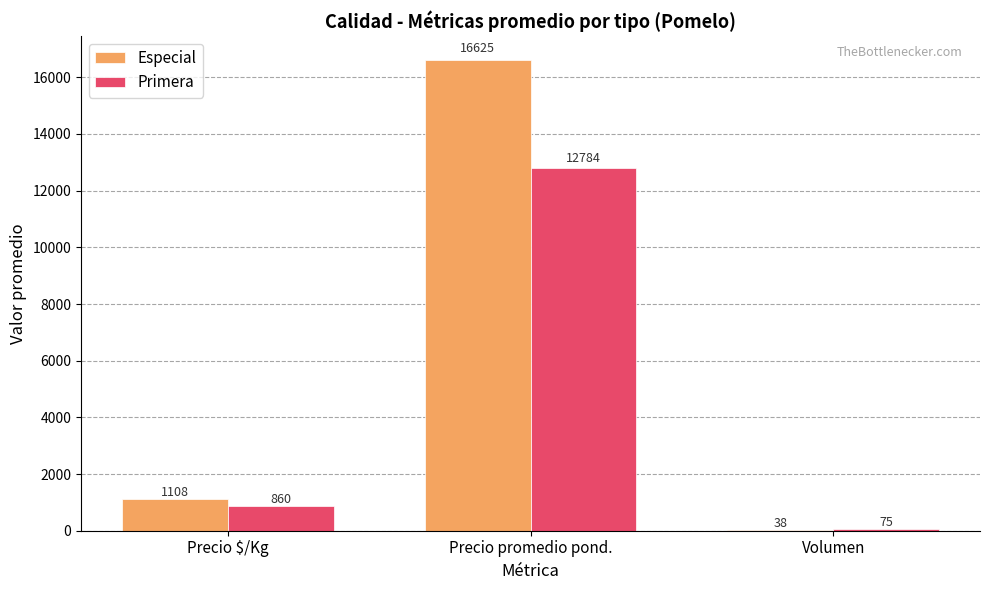

Which series has the widest spread of values?

Especial